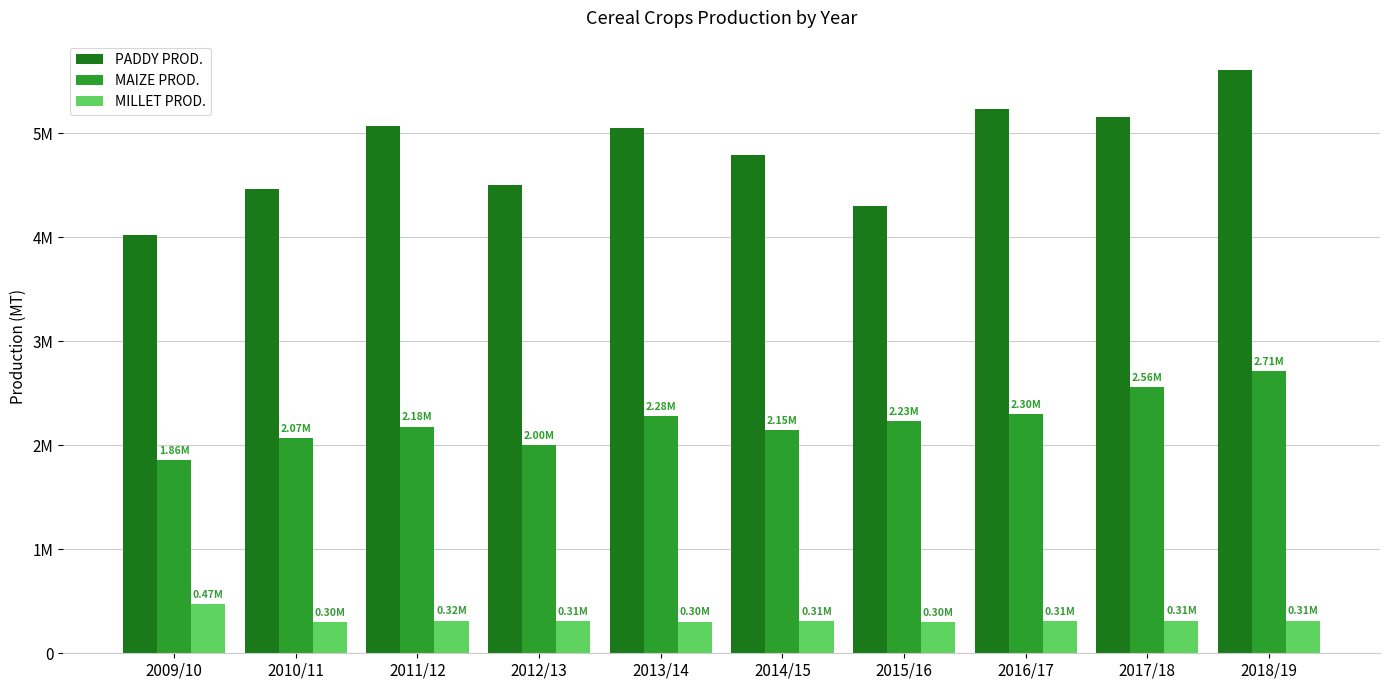

At which label is MILLET PROD. closest to 387848?

2011/12